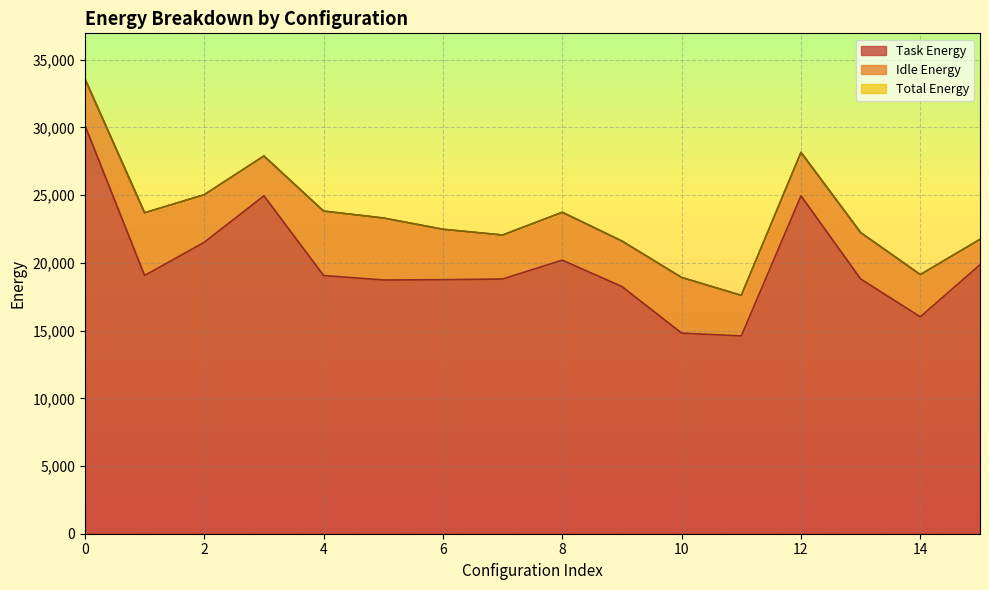

What is the minimum value for Task Energy?

14608.2